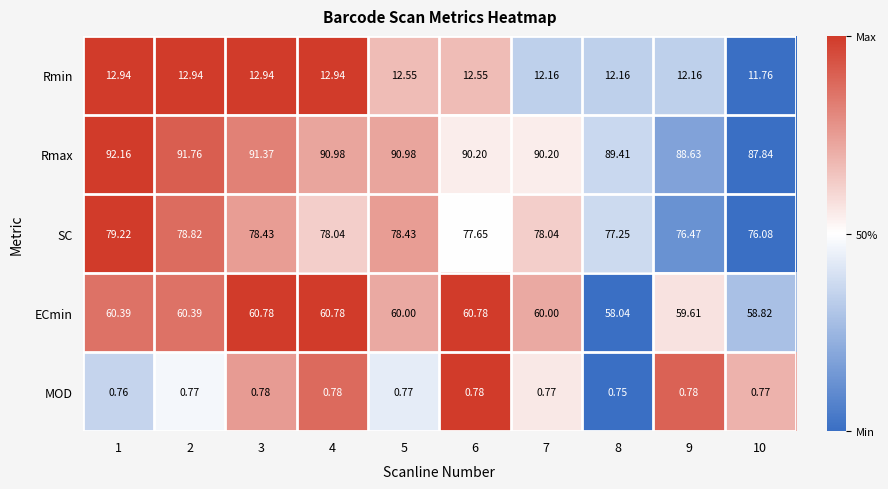

Which series has the largest total across all categories?

Rmax